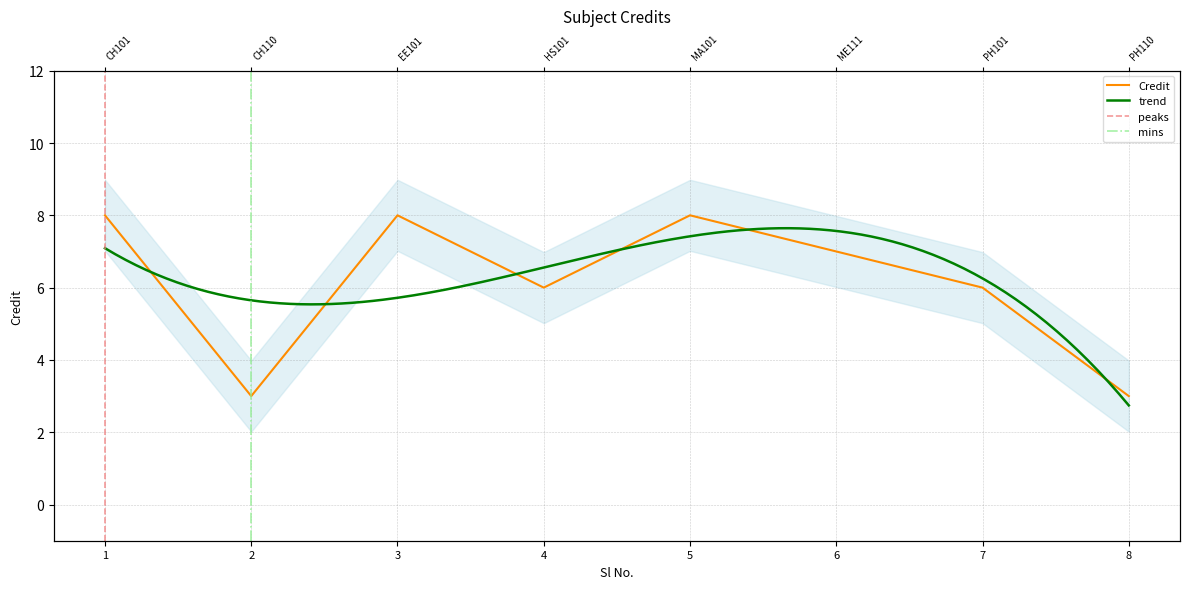

What is the sum of all values?

49